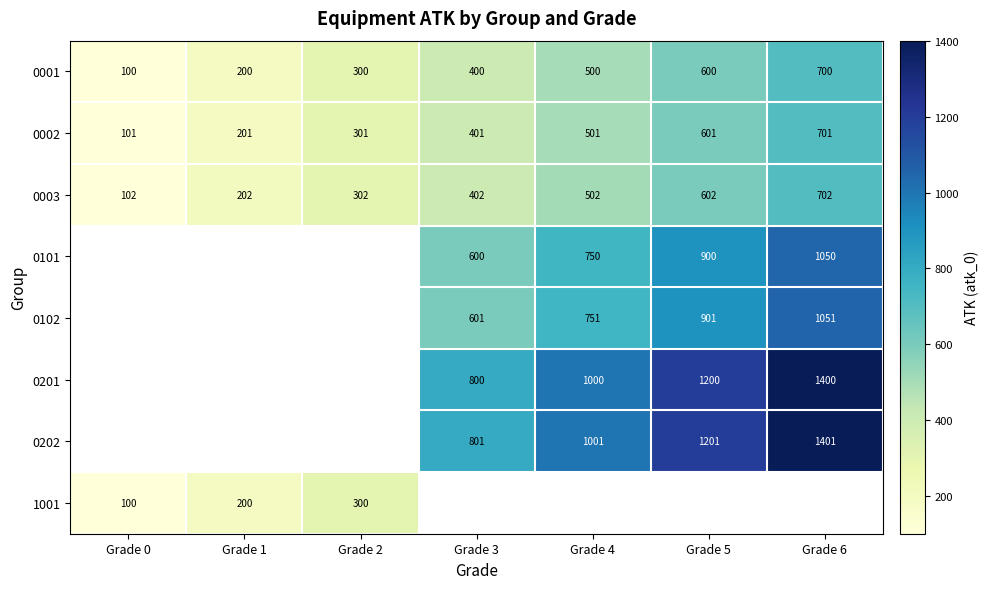

What is the maximum value shown in the chart?

1401.0